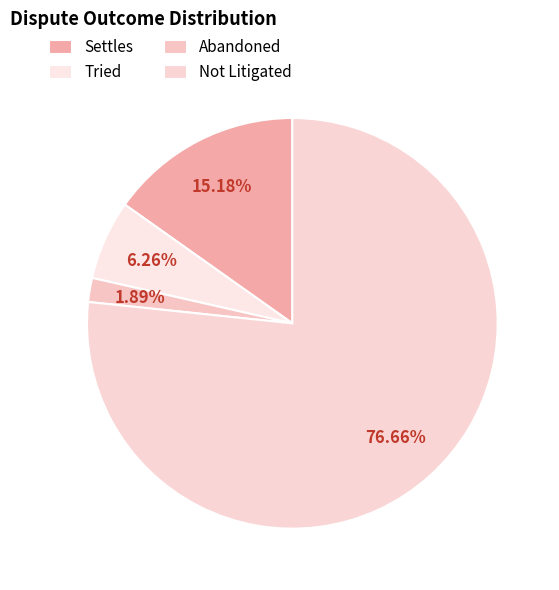

To the nearest percent, what portion does Tried represent?

6%